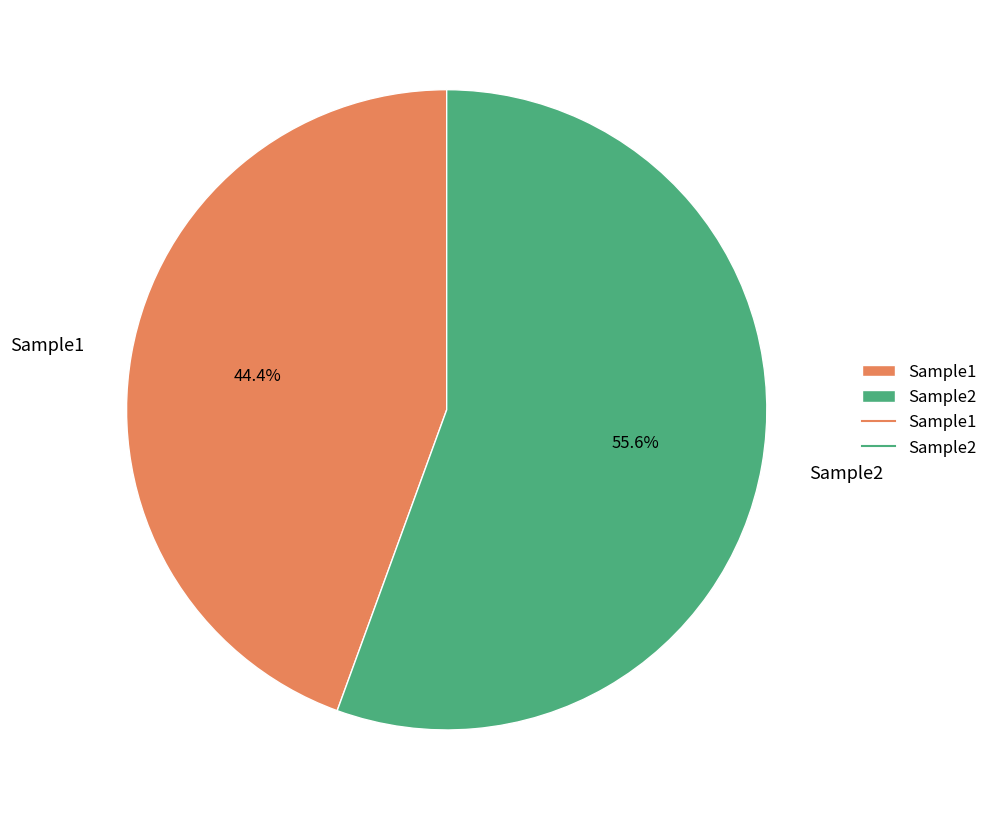

To the nearest percent, what portion does Sample1 represent?

44%